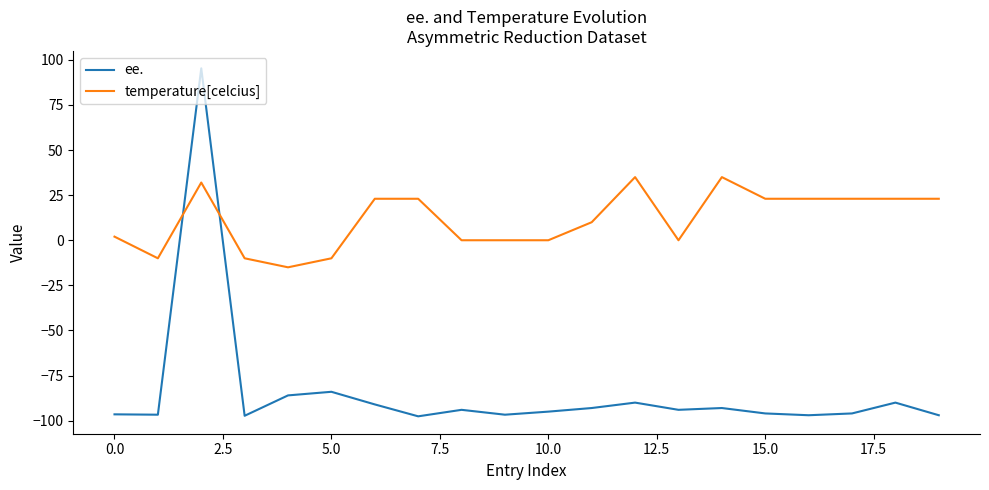

Which series has the largest total across all categories?

temperature[celcius]